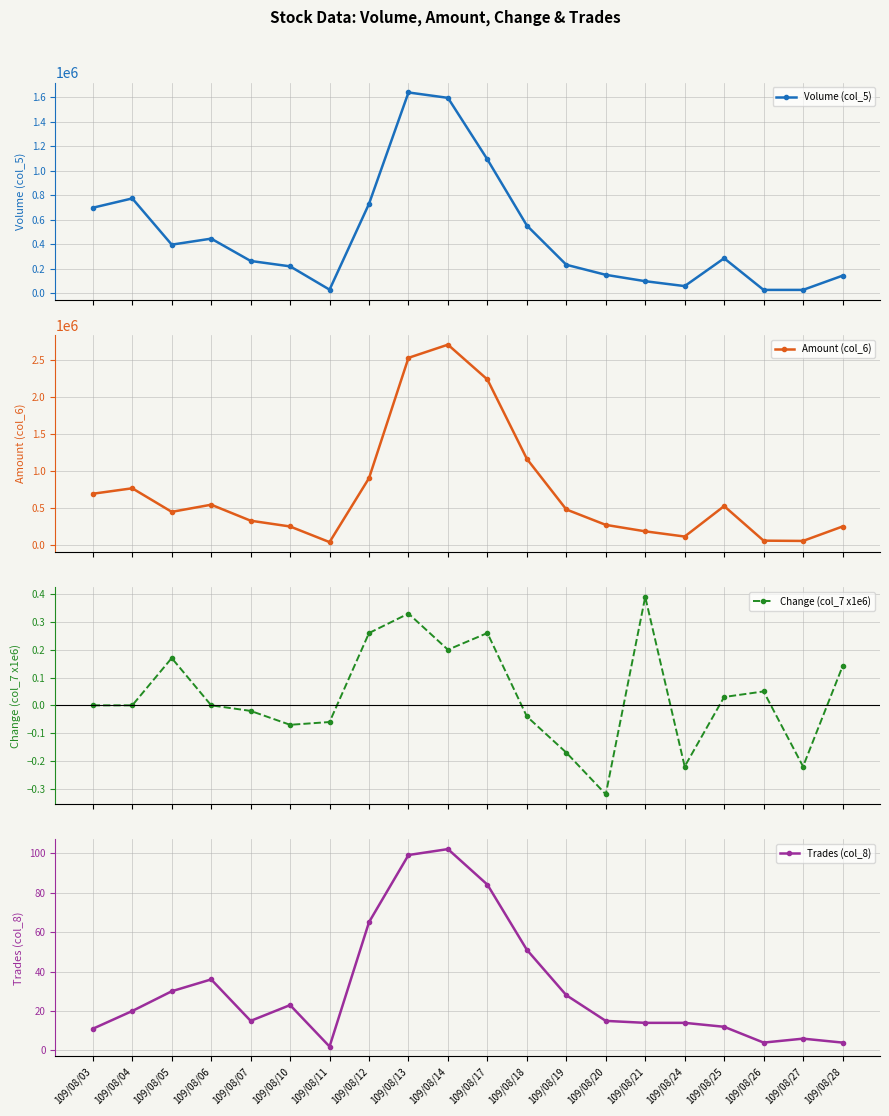

What is the value of the Trades (col_8) point at the 6th from the left?

23